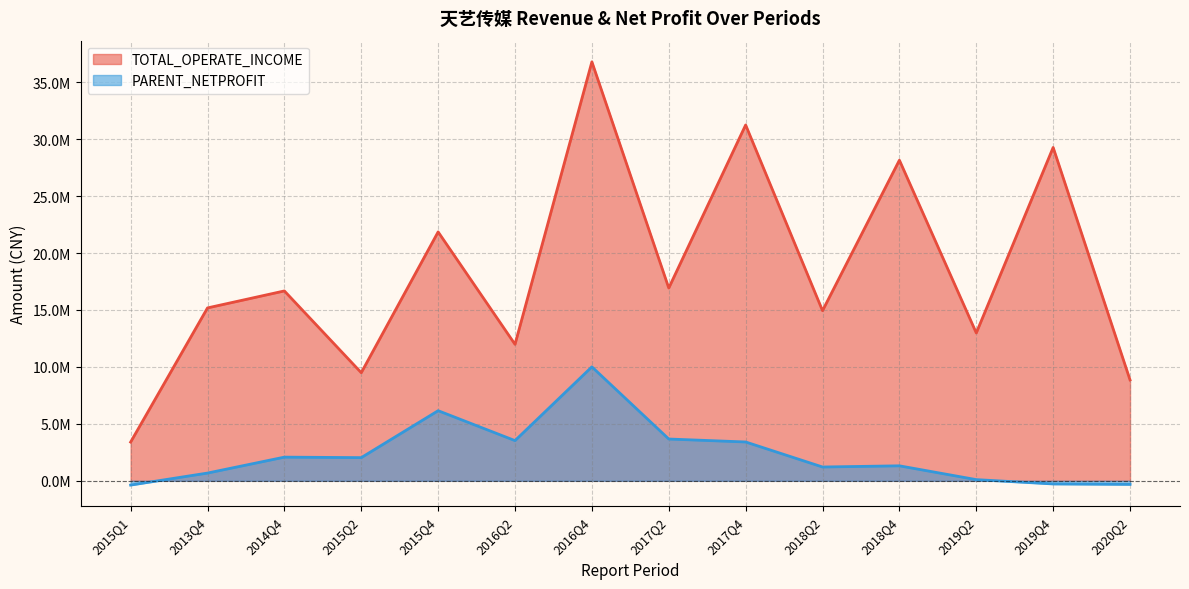

What is the value of the TOTAL_OPERATE_INCOME point at the 8th from the left?

16929139.5